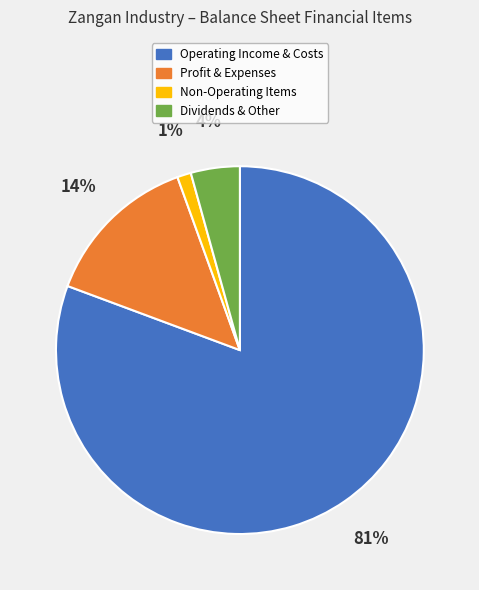

Which slice is the largest?

Operating Income & Costs